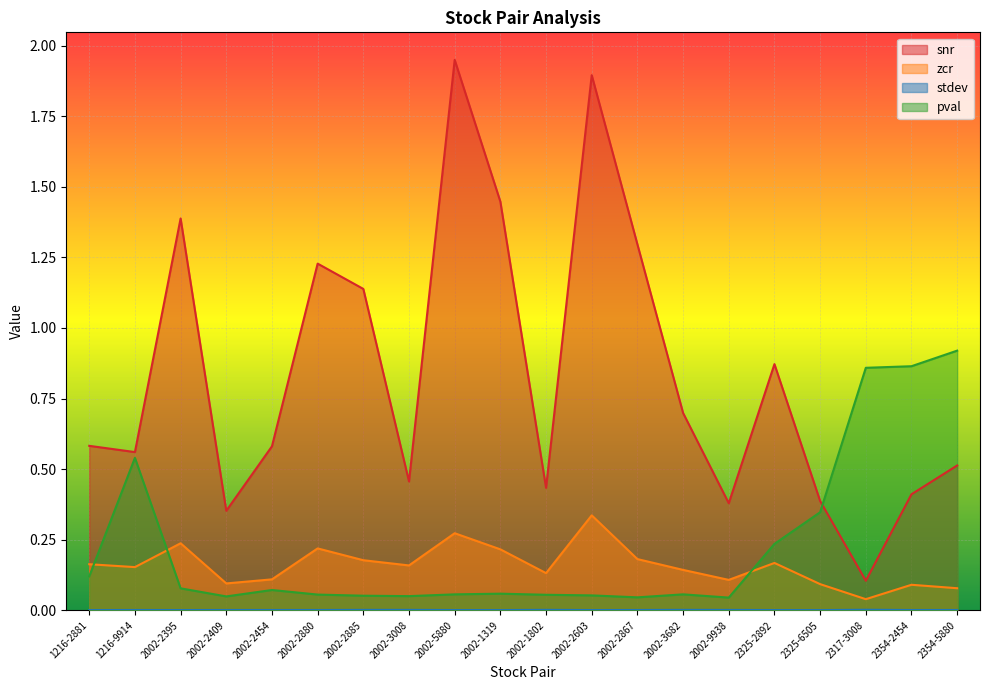

At how many categories does at least one series exceed 0?

20